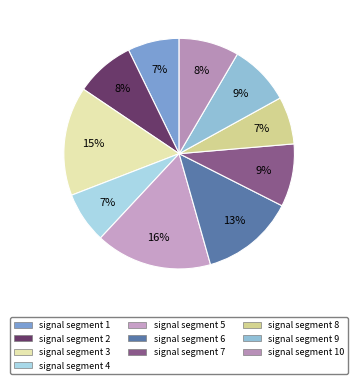

Rank the categories by value from lowest to highest.

signal segment 8, signal segment 4, signal segment 1, signal segment 2, signal segment 10, signal segment 9, signal segment 7, signal segment 6, signal segment 3, signal segment 5